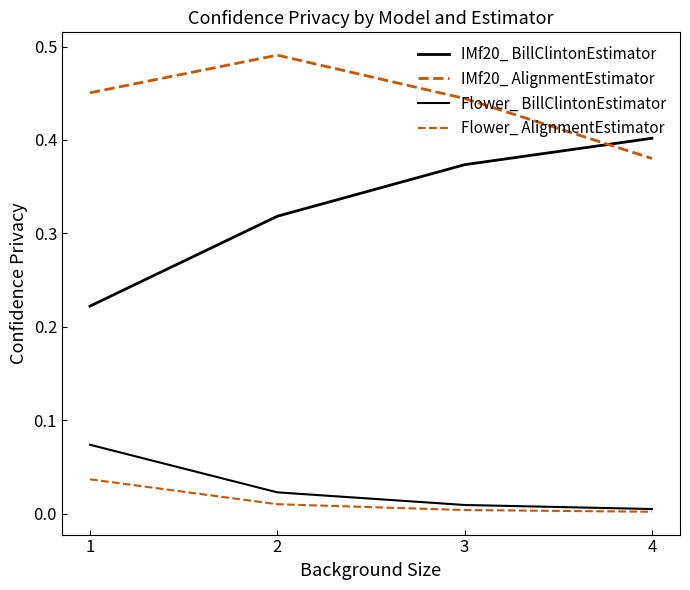

How many lines are shown in the chart?

4